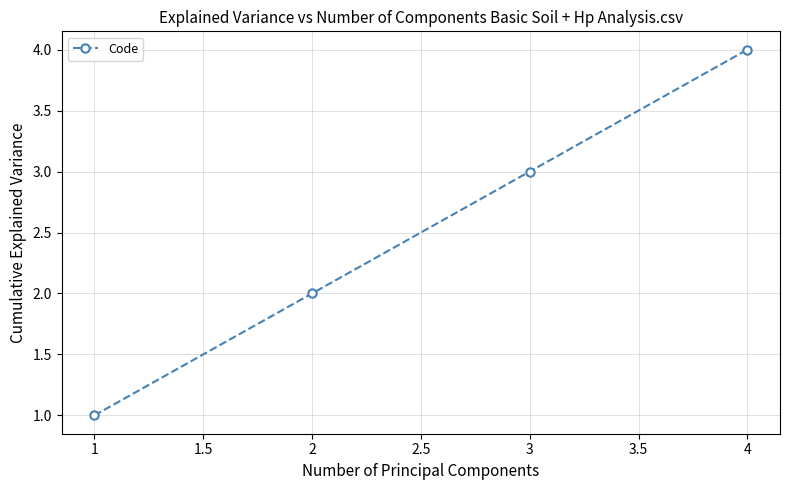

What is the difference between the second highest and minimum values?

2